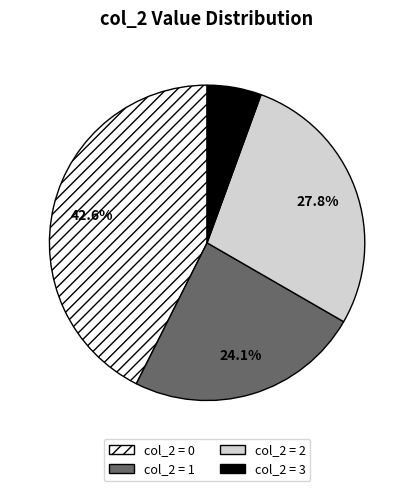

What is the ratio of the value at col_2 = 1 to the value at col_2 = 3?

4.3